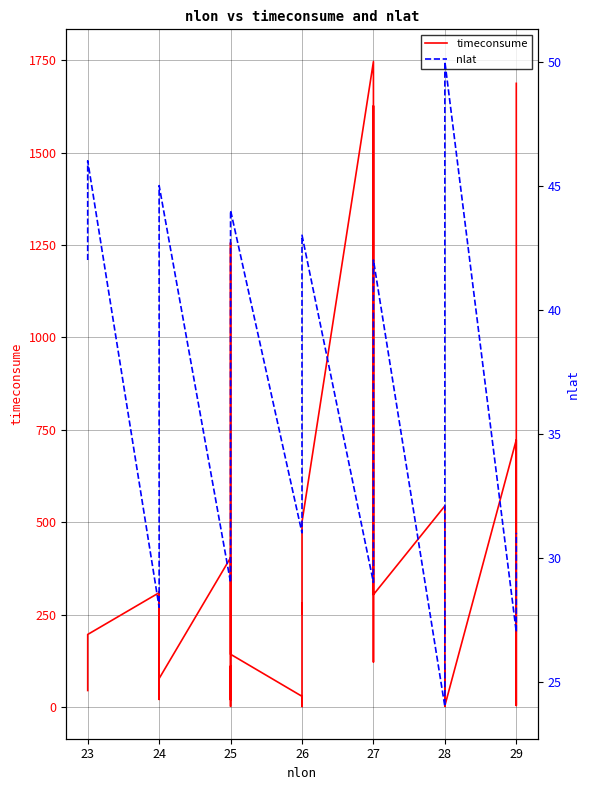

How many intersections are there between timeconsume and nlat?

14